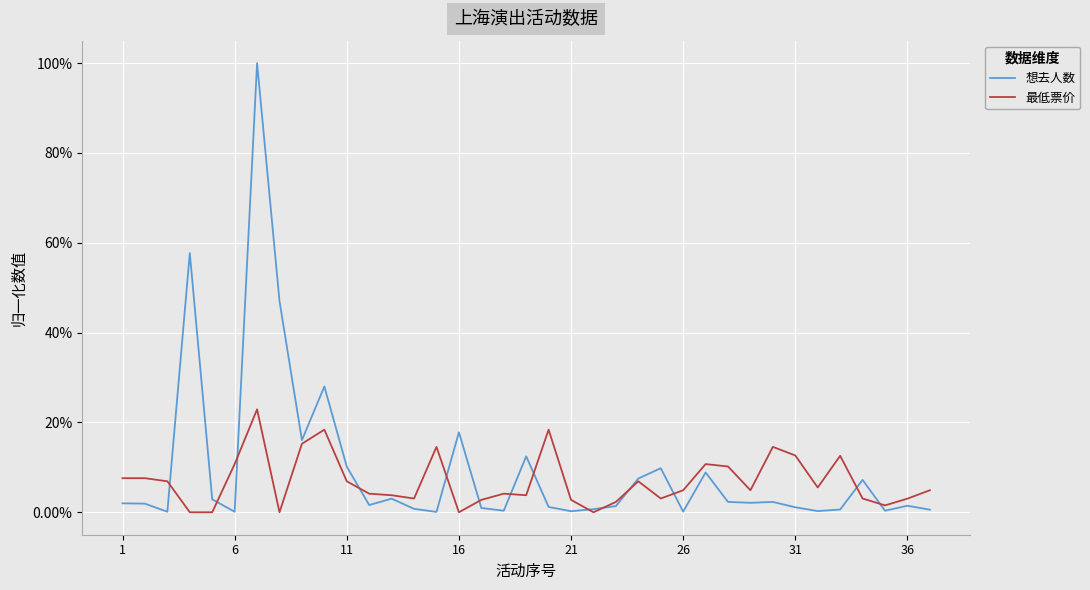

Rank the series by their maximum value, from lowest to highest.

最低票价, 想去人数